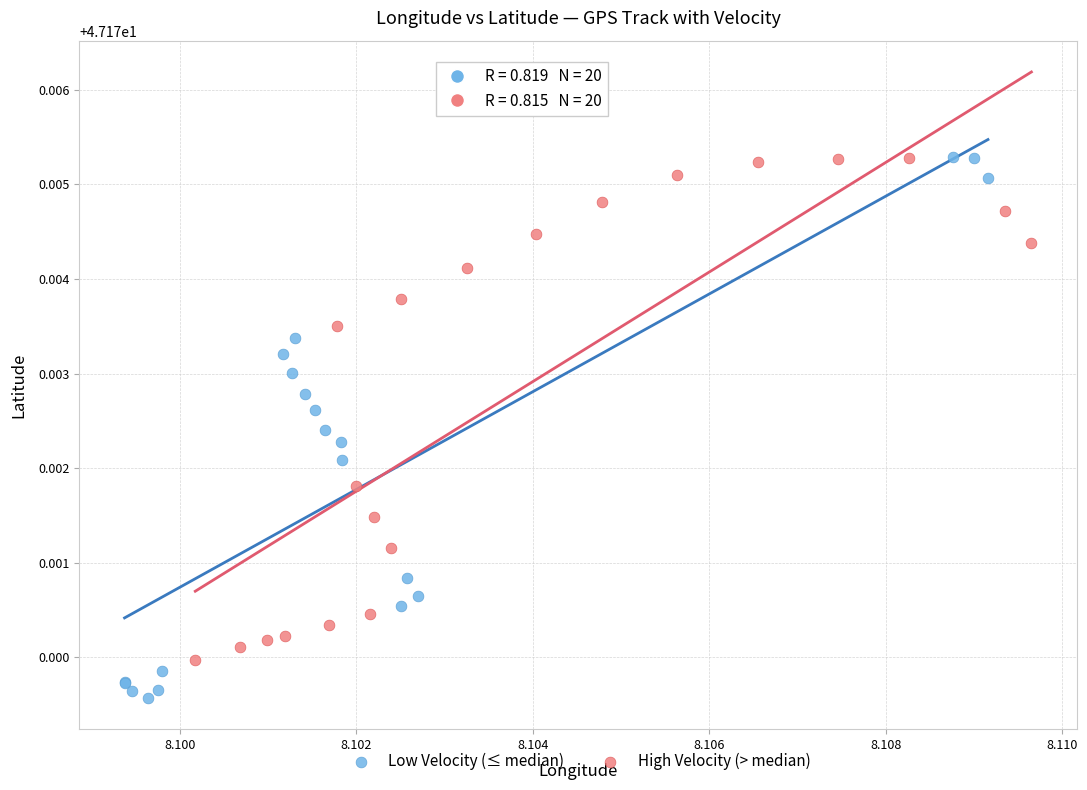

Which series contains the lowest Y value?

Low Velocity (≤ median)